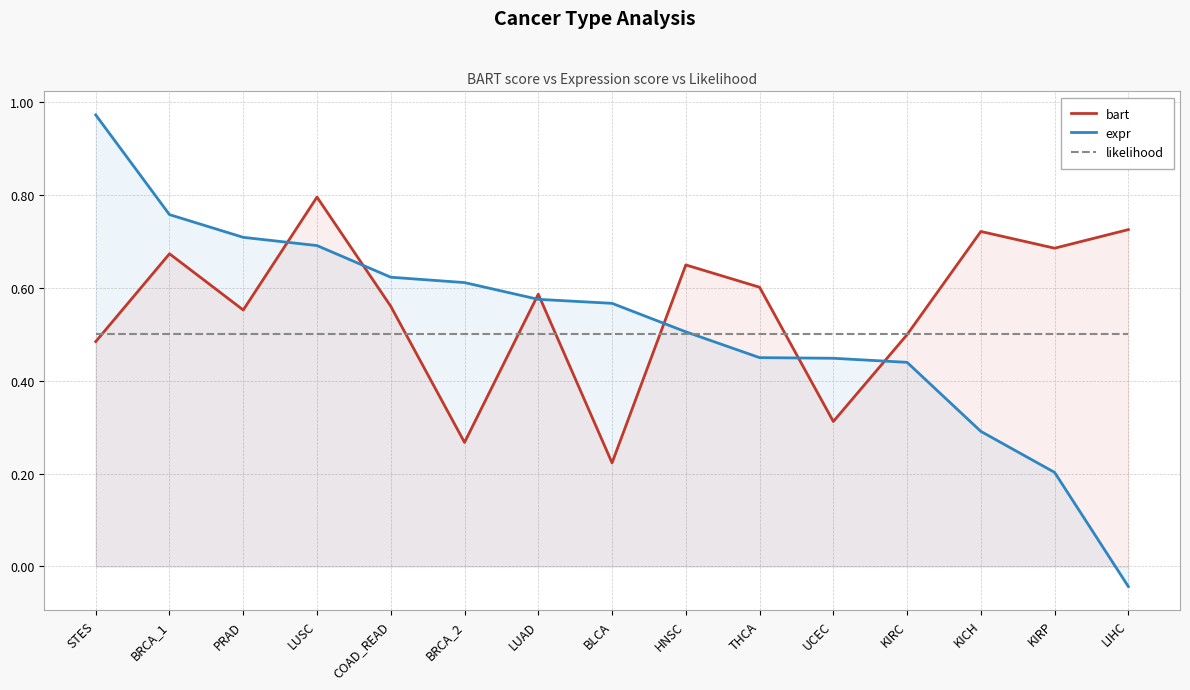

Between HNSC and BRCA_2, which is larger?

HNSC